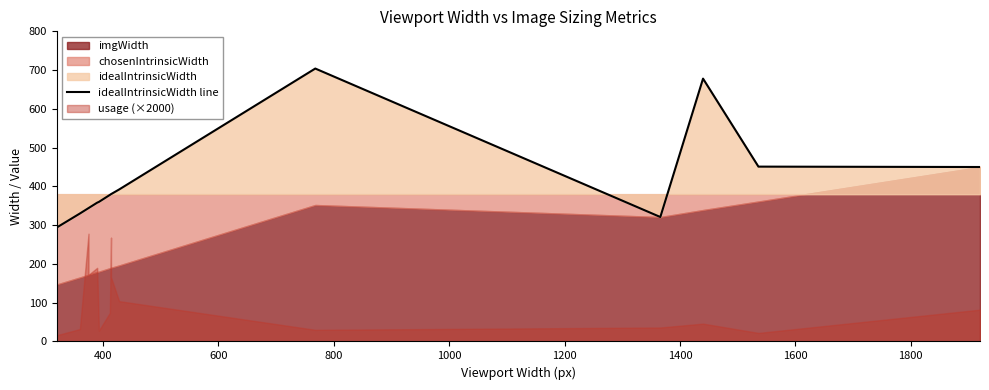

What is the maximum value shown in the chart?

704